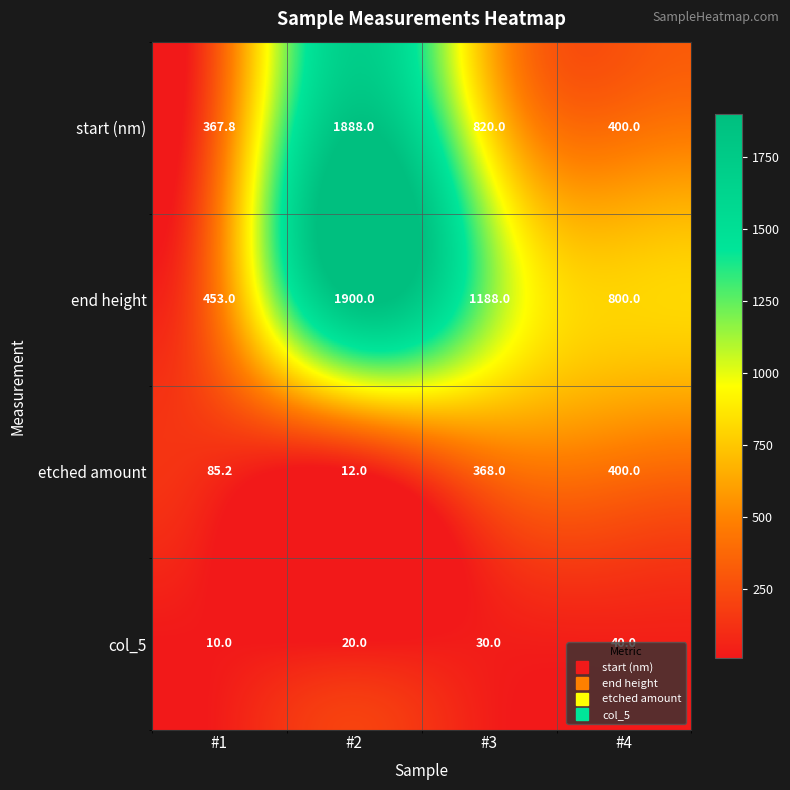

Where is col_5 nearest to the value 25?

#2